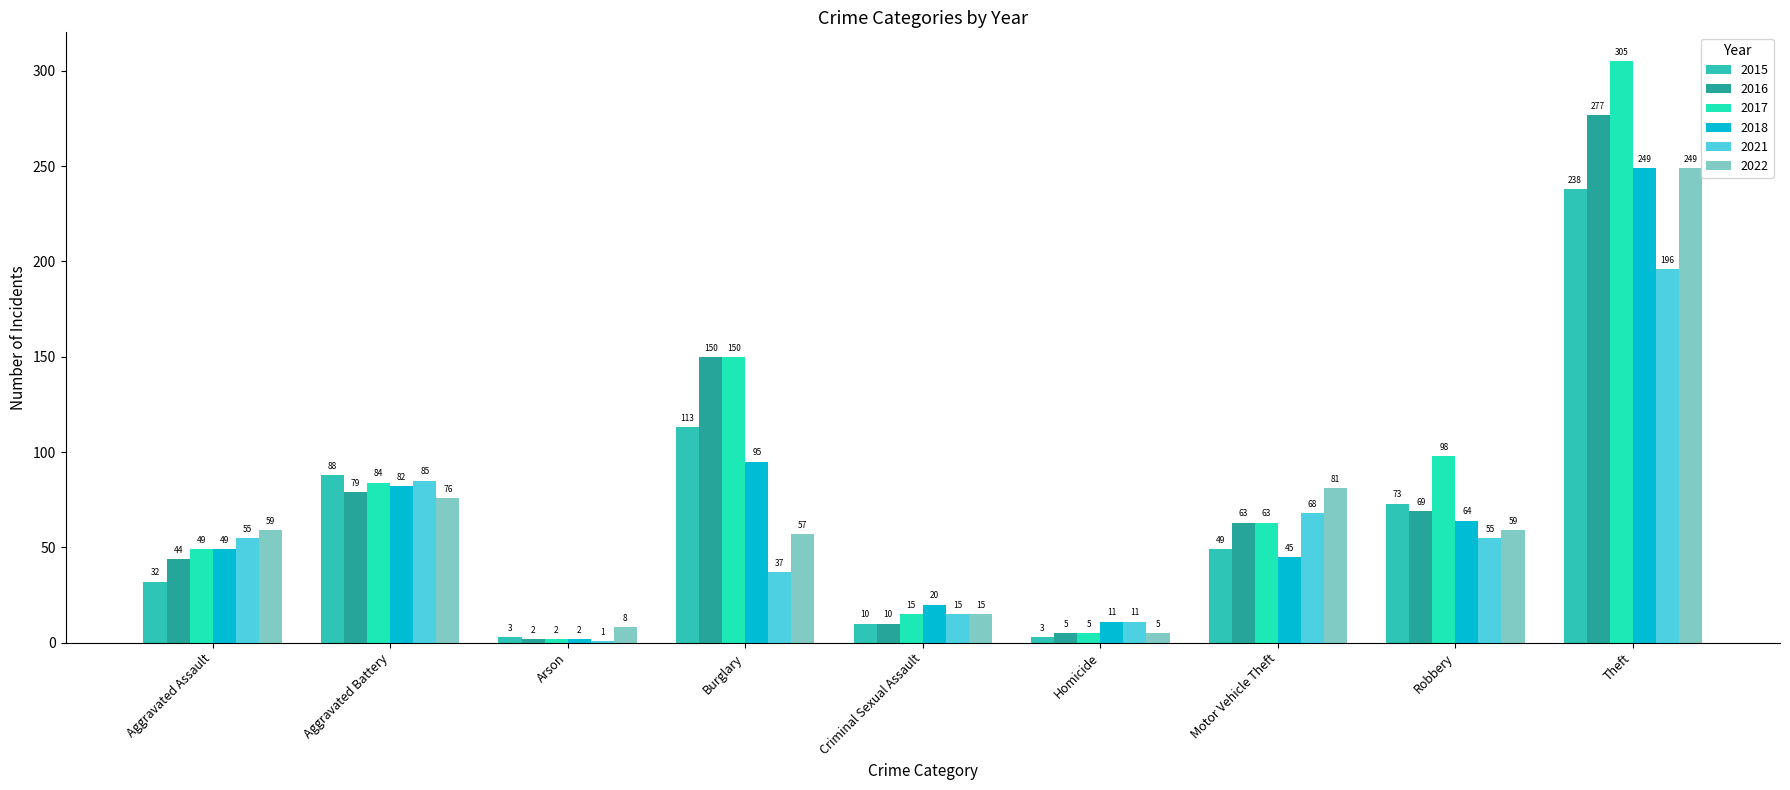

How many bars are there in total?

54